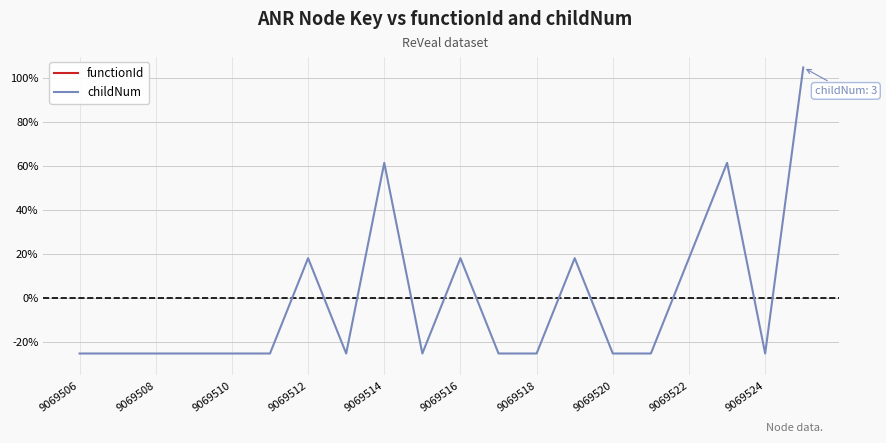

Is it true that childNum equals -5.8 at 9069512?

False